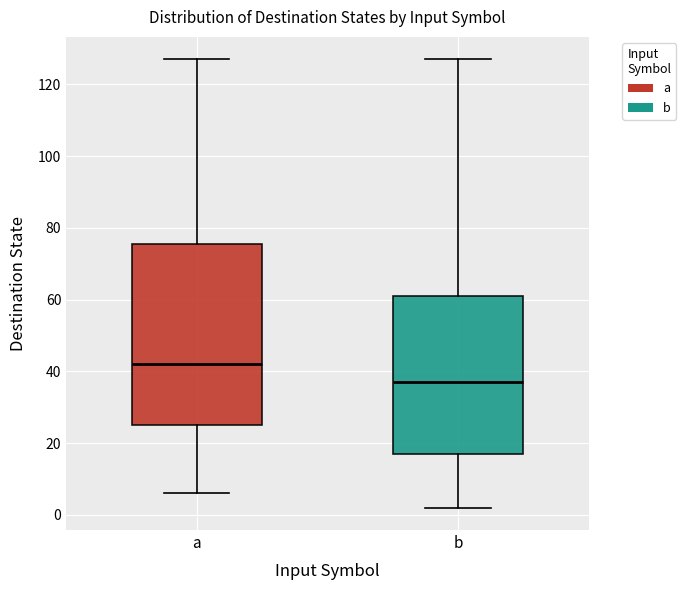

Where is the lower edge of the box for b on the y-axis? The values are not printed on the chart, so give them approximately, as read against the axis.

18